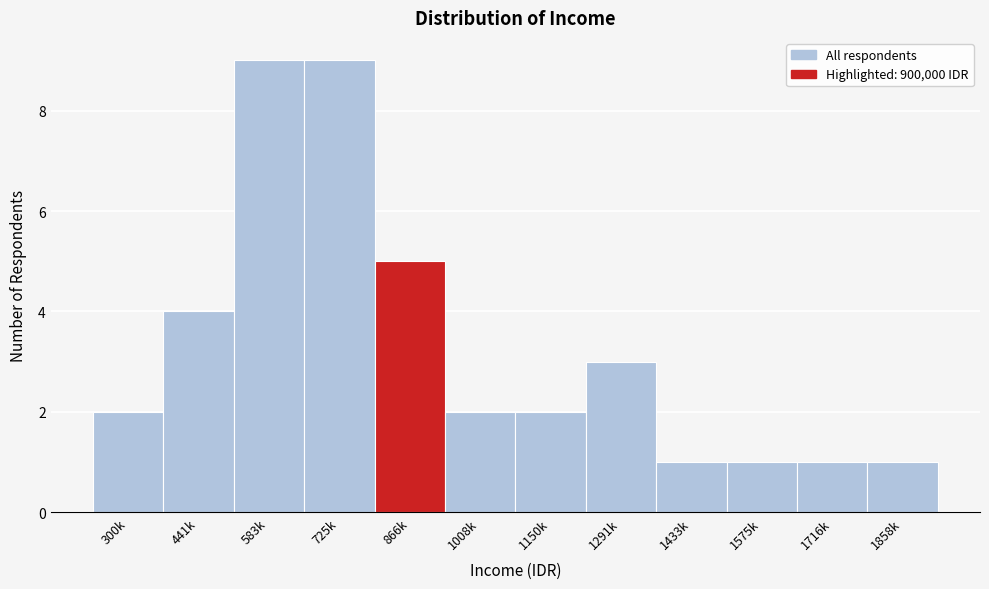

Reading right to left, extract all data points from this chart.

1	1	1	1	3	2	2	5	9	9	4	2